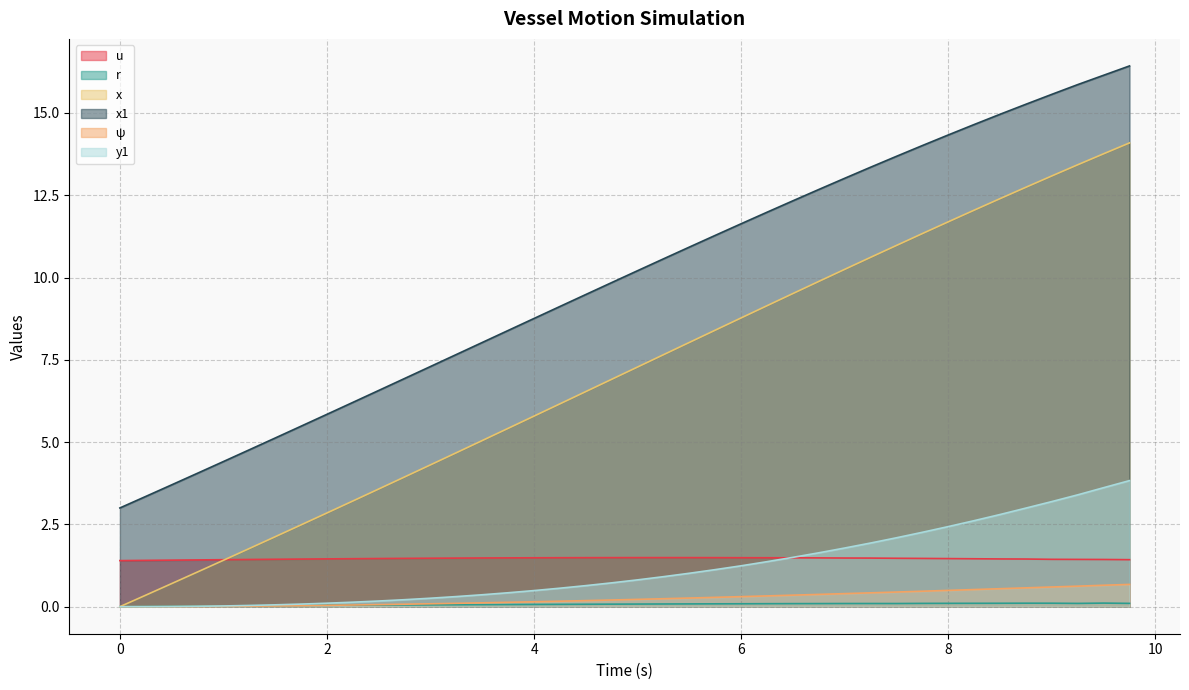

What is the difference between the maximum and second lowest values in the u series?

0.1